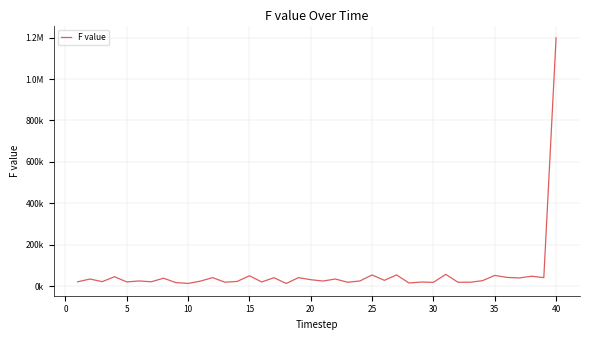

Is this an area chart (filled region under the line)?

No